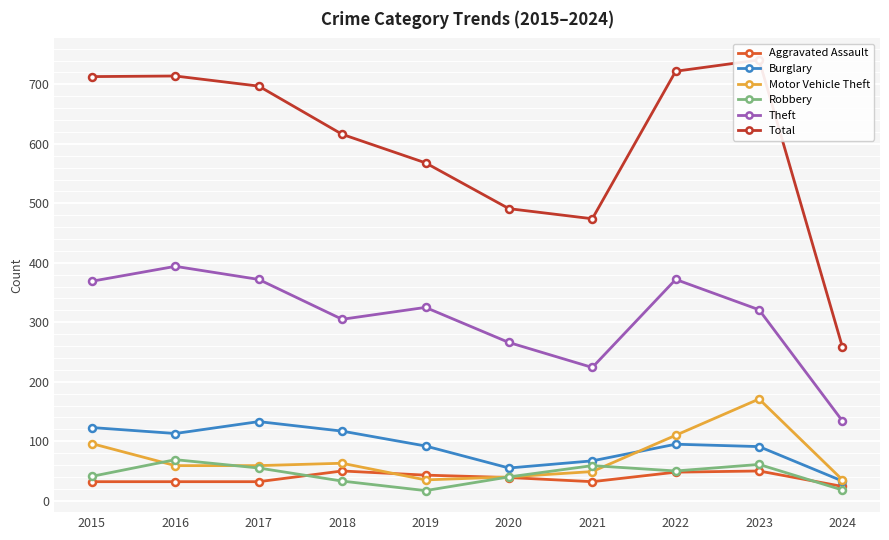

What is the maximum value shown in the chart?

741